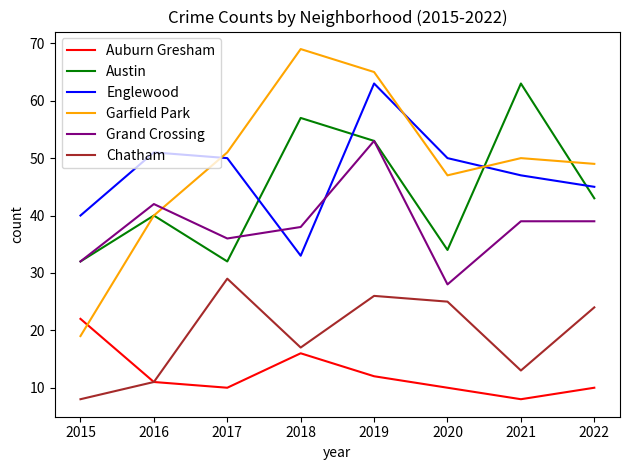

What is the lowest value of the Grand Crossing series?

28